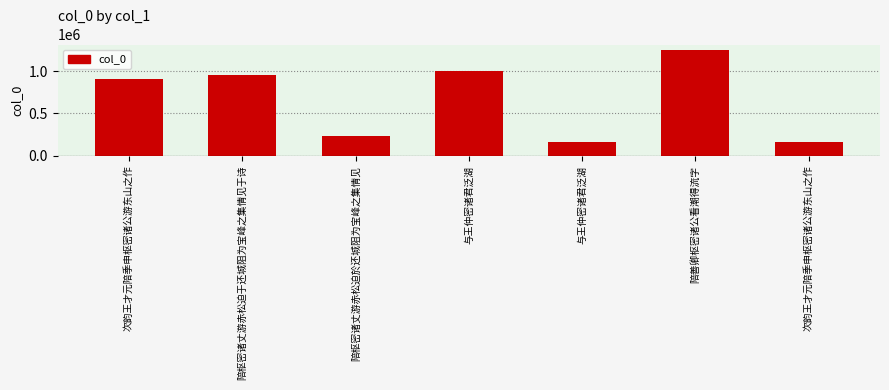

What is the label of the 1st bar from the right?

次韵王才元陪季申枢密诸公游东山之作